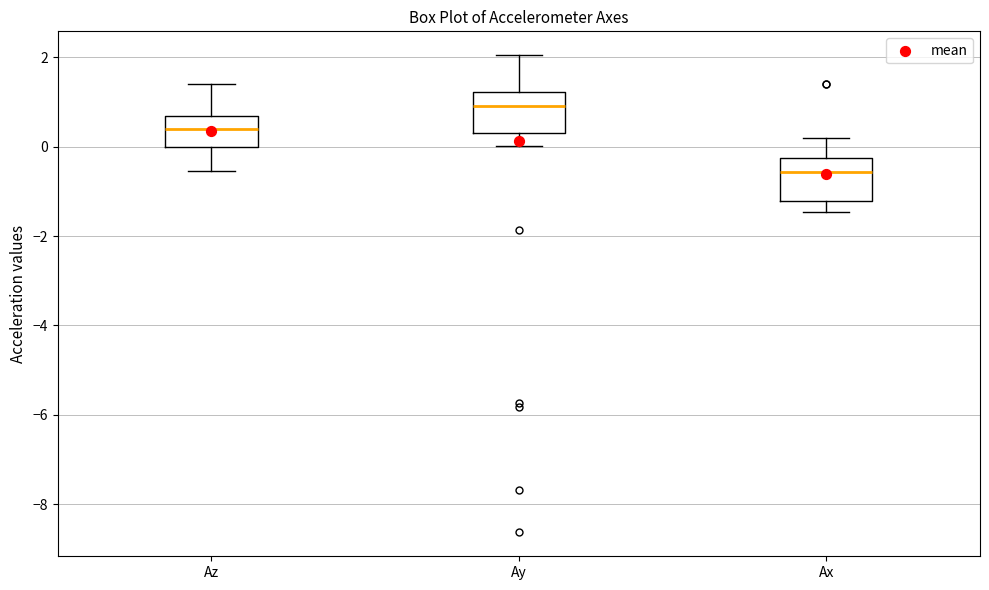

Reading left to right, read every box against the y-axis: the position of its median line, the range the box covers, and the ends of its whiskers. The values are not printed on the chart, so give them approximately, as read against the axis.

Az: median 0.4, box 0.0 to 0.6, whiskers -0.6 to 1.4
Ay: median 1.0, box 0.4 to 1.2, whiskers 0.0 to 2.0
Ax: median -0.6, box -1.2 to -0.2, whiskers -1.4 to 0.2